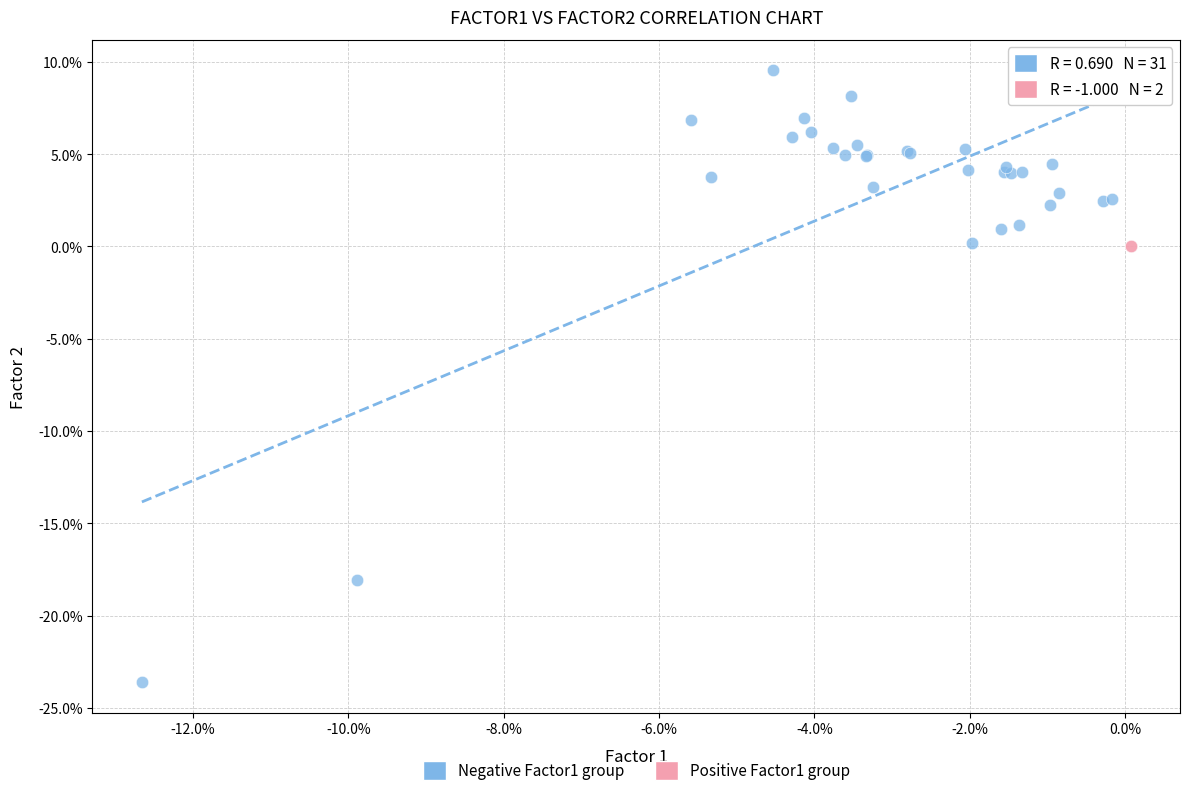

Which series reaches the minimum Y coordinate?

Negative Factor1 group